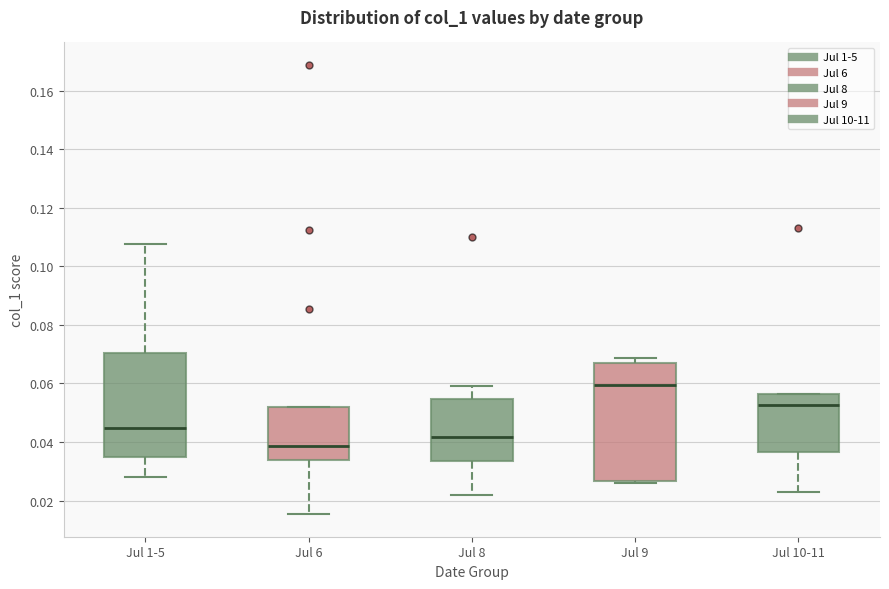

Which box has the lowest median line?

Jul 6